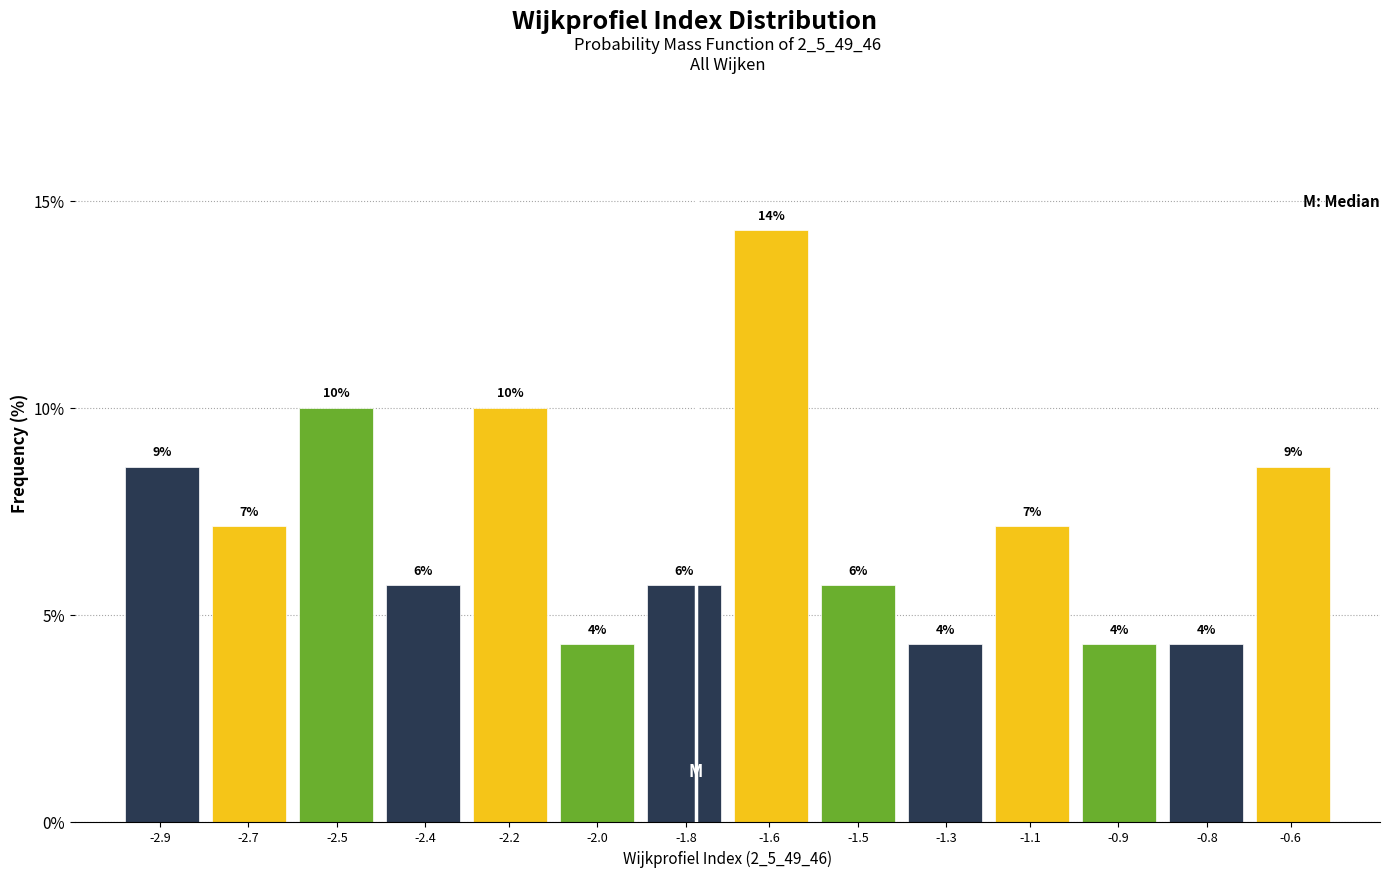

How many bars are there in total?

14